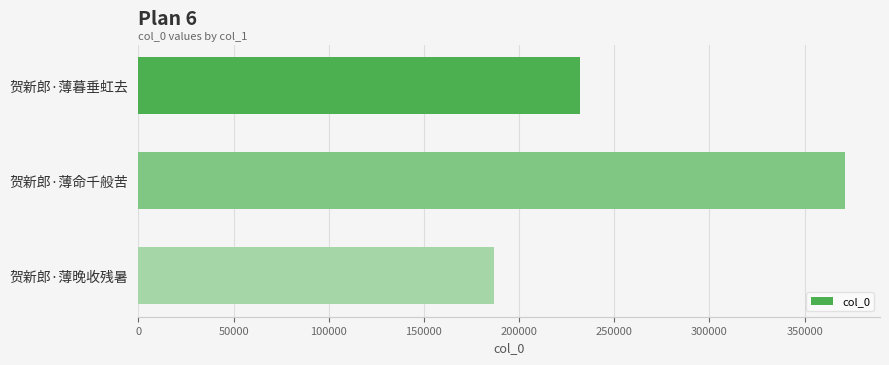

Reading top to bottom, what are all the values shown in this chart?

231973	371102	187005